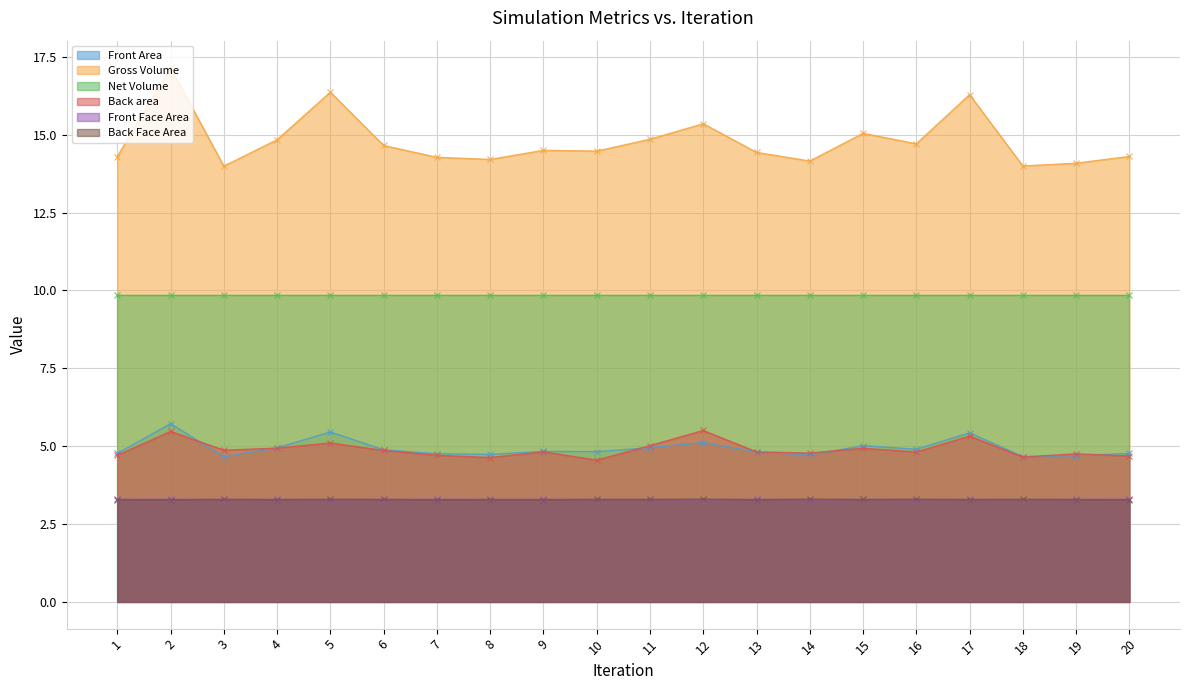

Does the chart display data point markers on the line(s)?

Yes